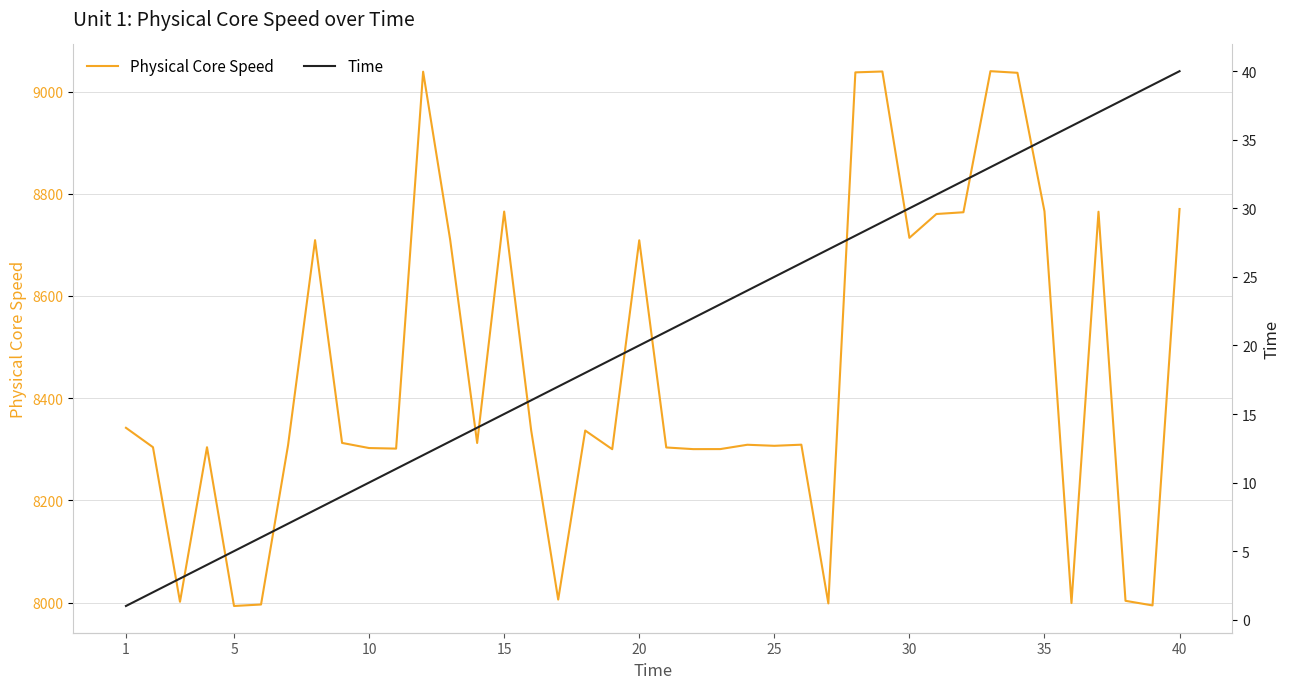

What is the value of the Physical Core Speed point at the 35th from the left?

8765.6